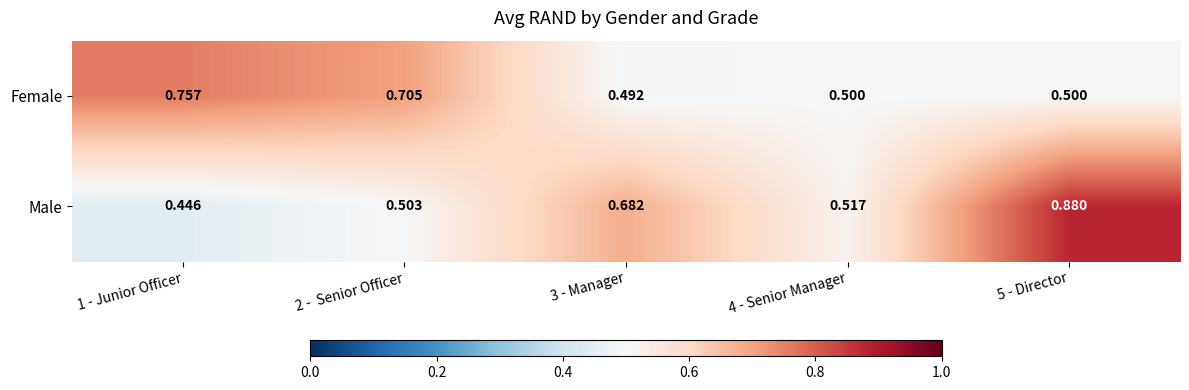

What is the spread (max minus min) of values at 3 - Manager?

0.2